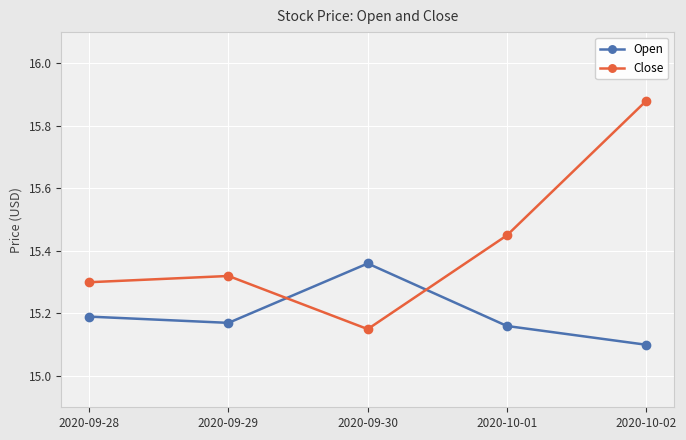

How many categories are shown in the chart?

5